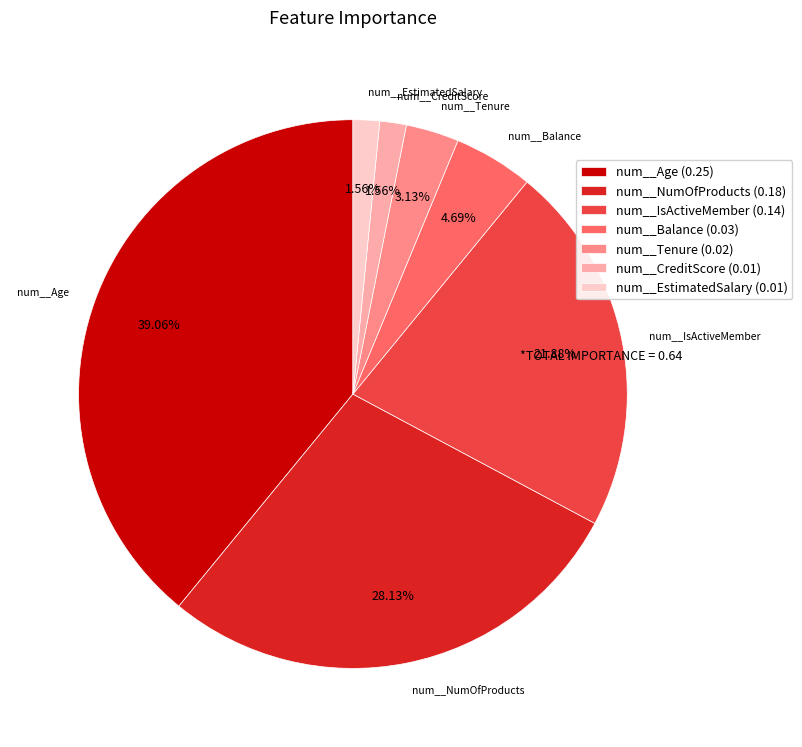

Between num__IsActiveMember and num__CreditScore, which is larger?

num__IsActiveMember